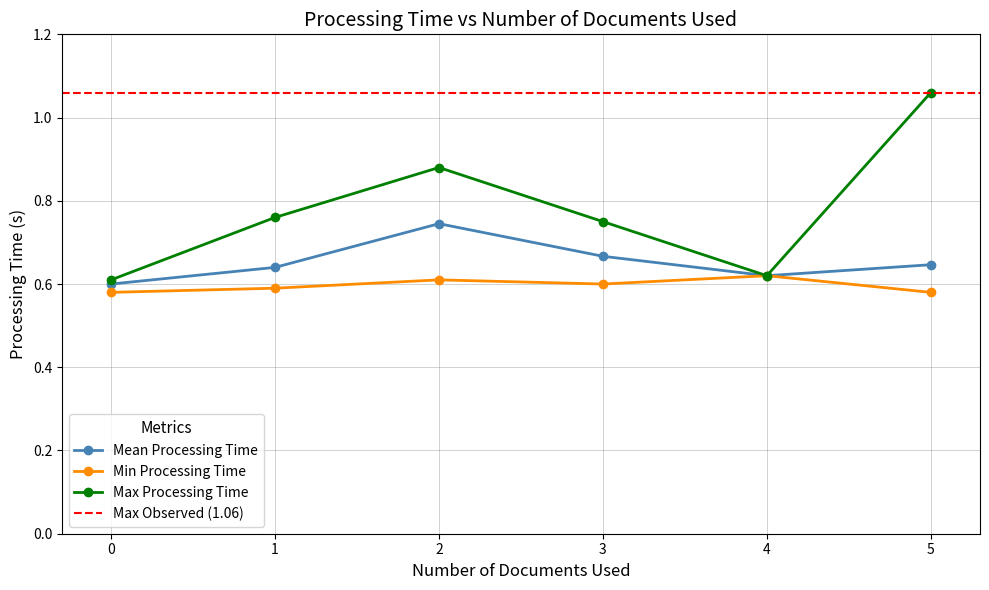

What is the sum of the Mean Processing Time values at 1 and 3?

1.3